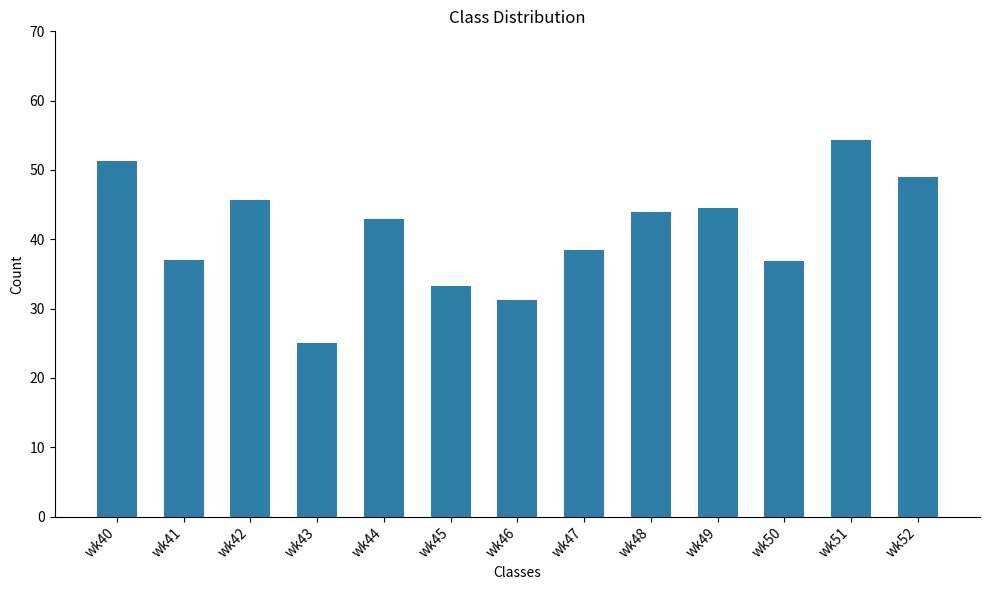

What is the difference between the second highest and minimum values?

26.3